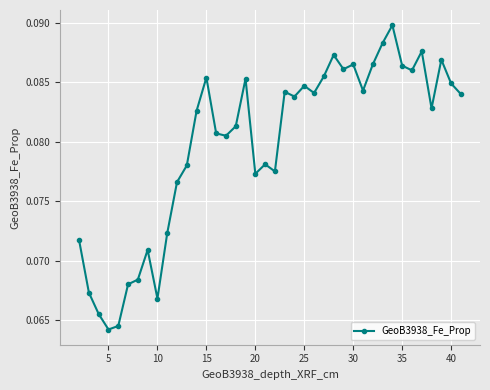

Does the chart display data point markers on the line(s)?

Yes